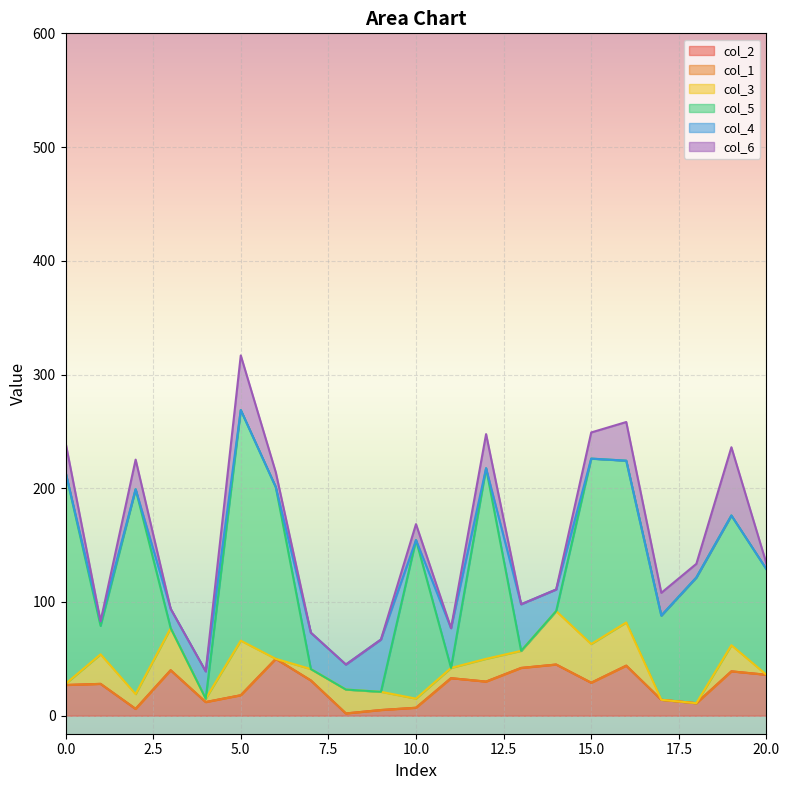

Which has a higher value, 9 or 3?

3